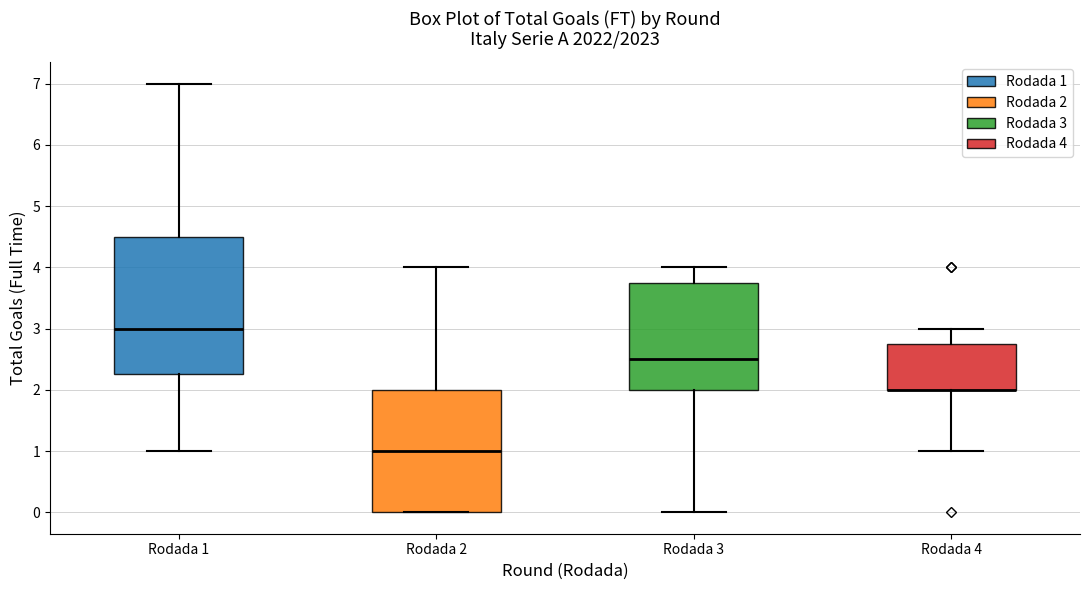

Reading left to right, read every box against the y-axis: the position of its median line, the range the box covers, and the ends of its whiskers. The values are not printed on the chart, so give them approximately, as read against the axis.

Rodada 1: median 3.0, box 2.3 to 4.5, whiskers 1.0 to 7.0
Rodada 2: median 1.0, box 0.0 to 2.0, whiskers 0.0 to 4.0
Rodada 3: median 2.5, box 2.0 to 3.8, whiskers 0.0 to 4.0
Rodada 4: median 2.0 (drawn on the box's lower edge), box 2.0 to 2.8, whiskers 1.0 to 3.0